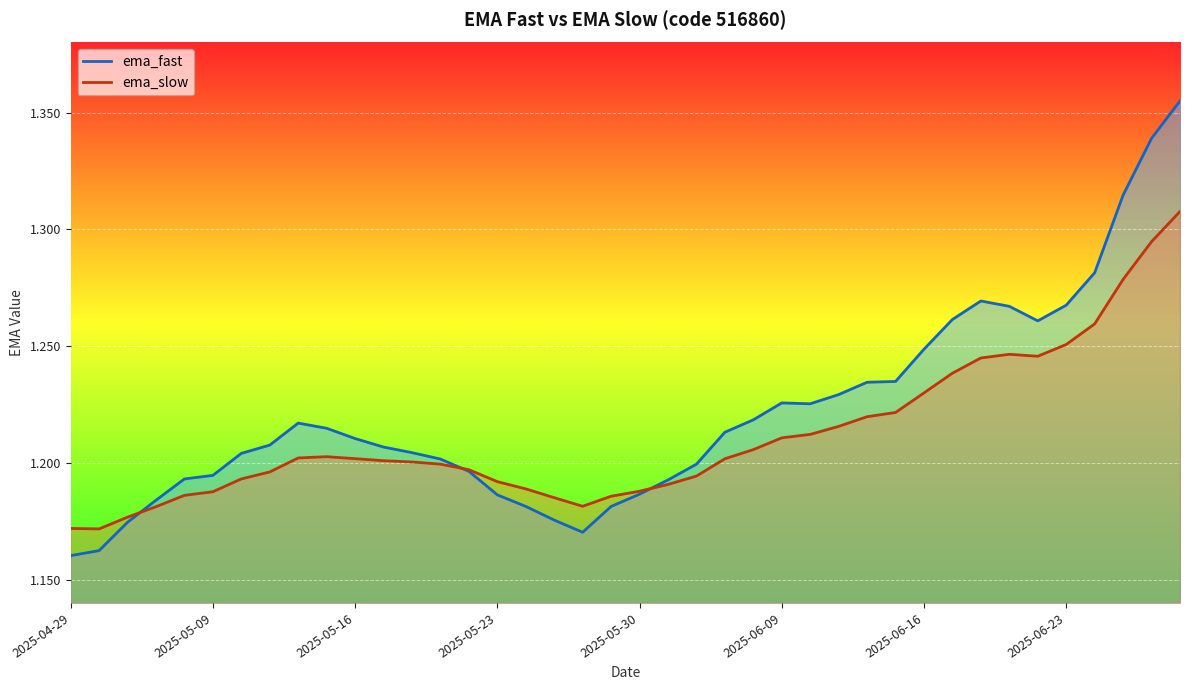

Is it true that ema_fast equals 0.5 at 2025-06-09?

False